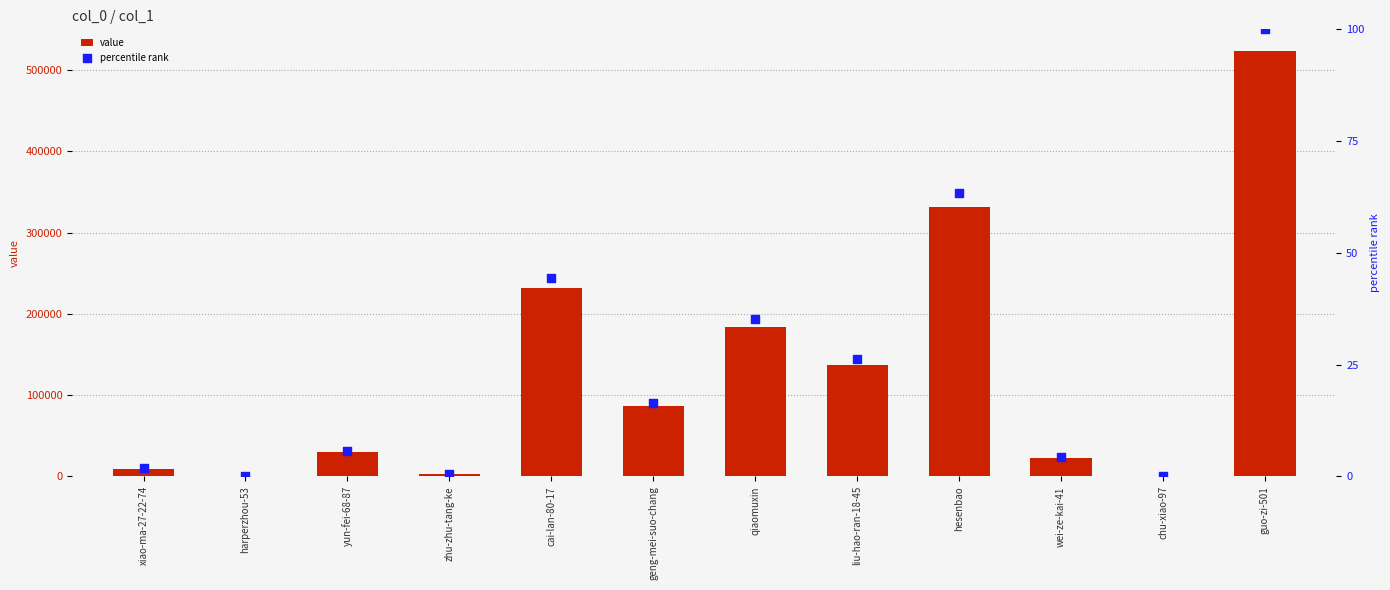

What are all the series names shown in the legend?

value, percentile rank